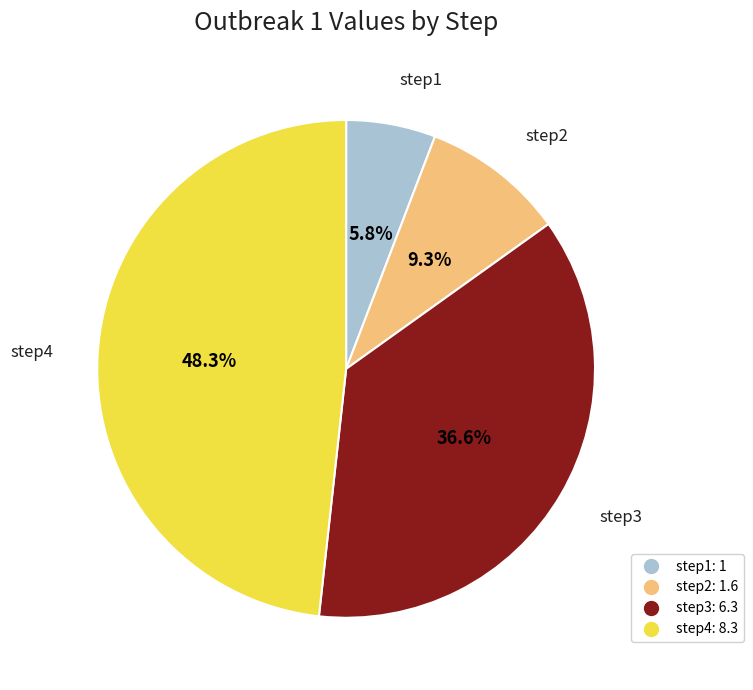

Which has a higher value, step3 or step4?

step4